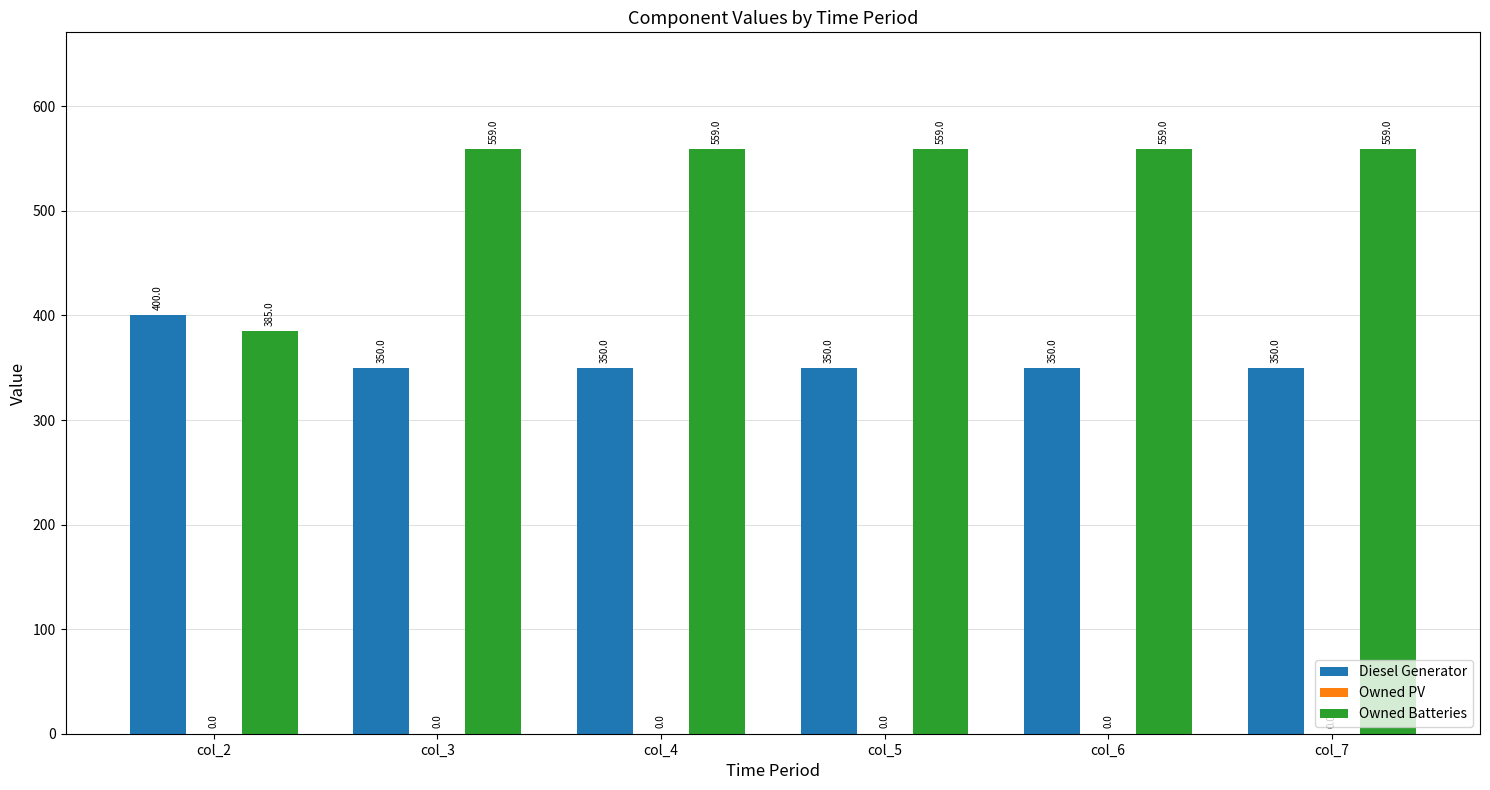

The Diesel Generator series shows 350 at col_7. True or false?

True